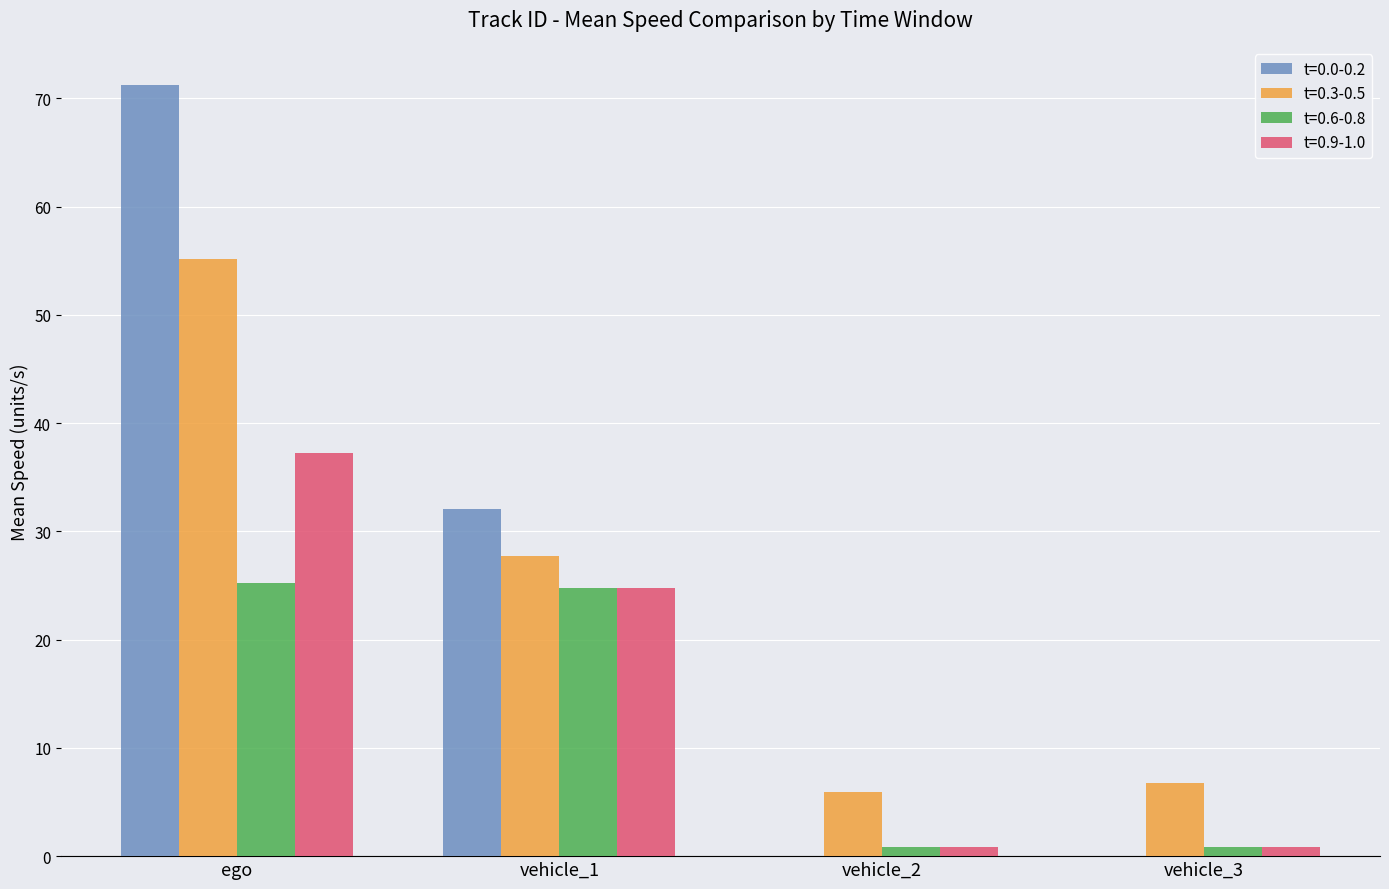

What is the total value across all series at vehicle_1?

109.2